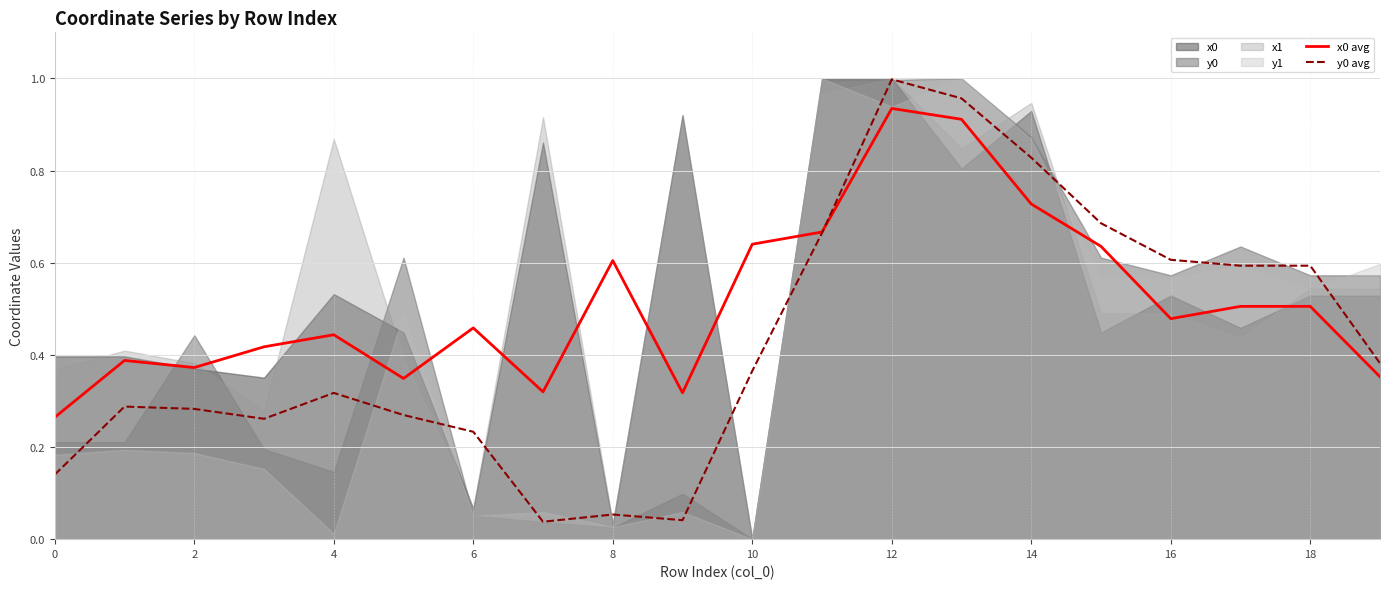

Which category has the highest value in the x0 avg series?

12